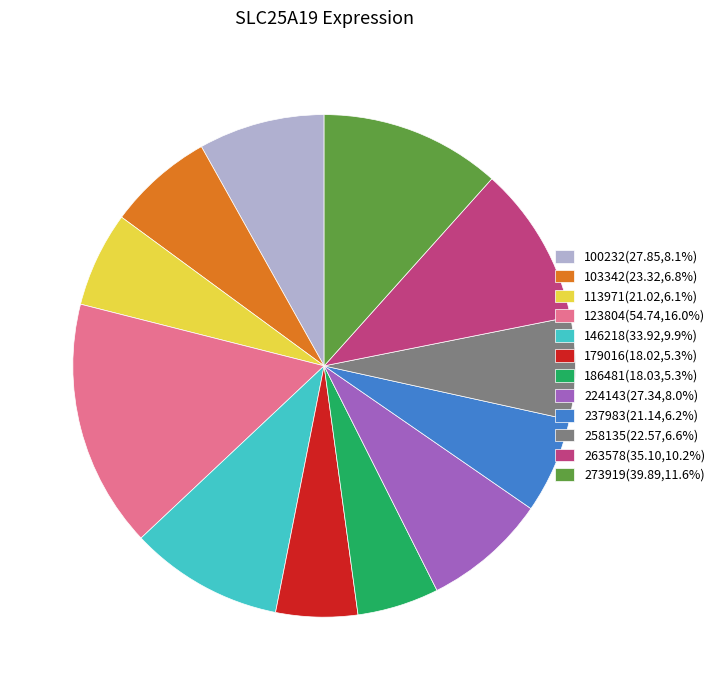

Approximately how many times larger is the value at 263578(35.10,10.2%) compared to 100232(27.85,8.1%)?

1.3